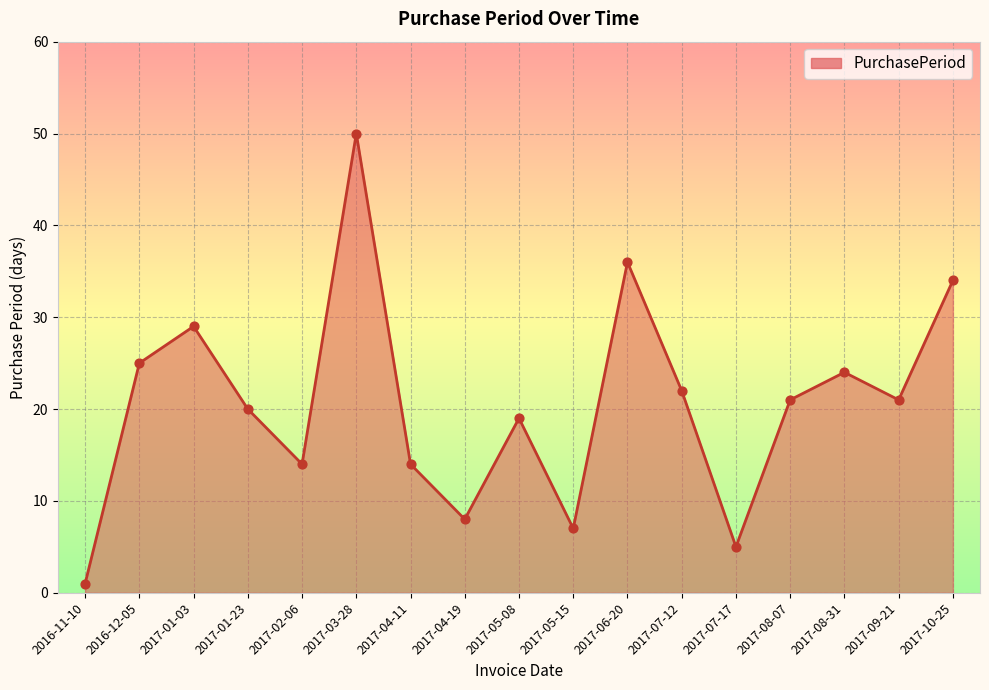

What is the change in value from 2016-12-05 to 2017-10-25?

+9